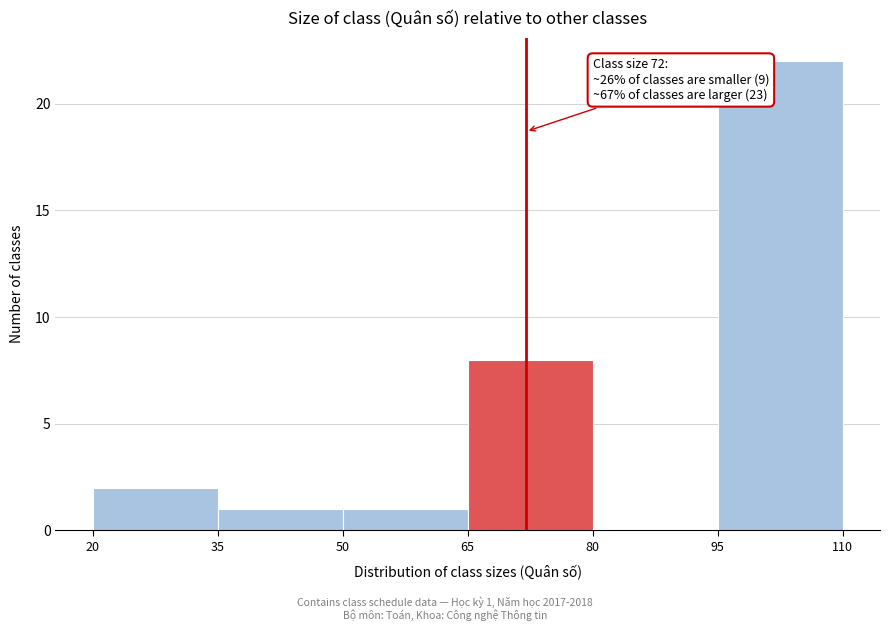

Over which range of the x-axis is the bar tallest?

95 to 110